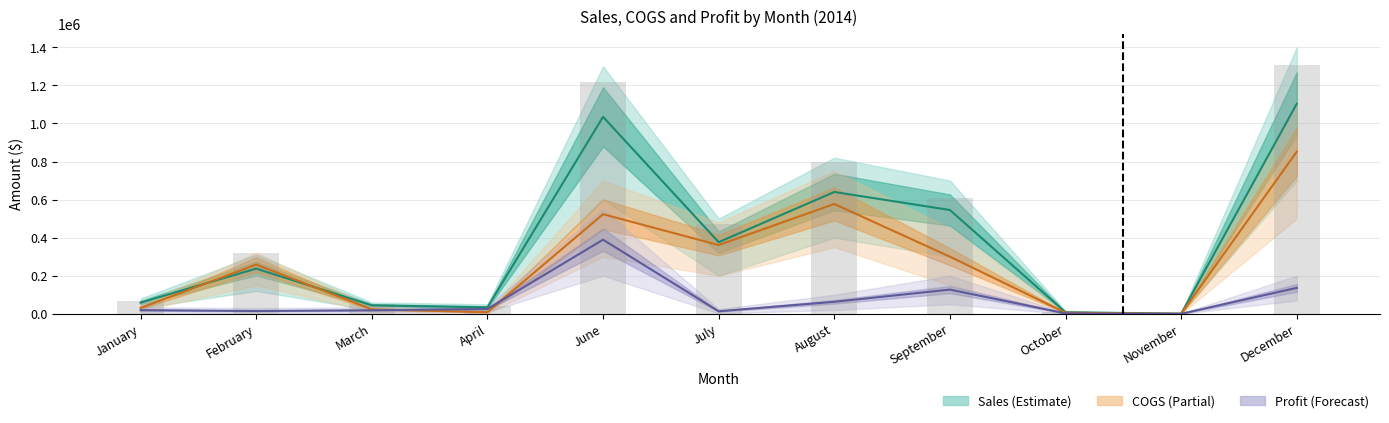

At March, list the series in order from smallest to largest.

Profit, COGS, Sales